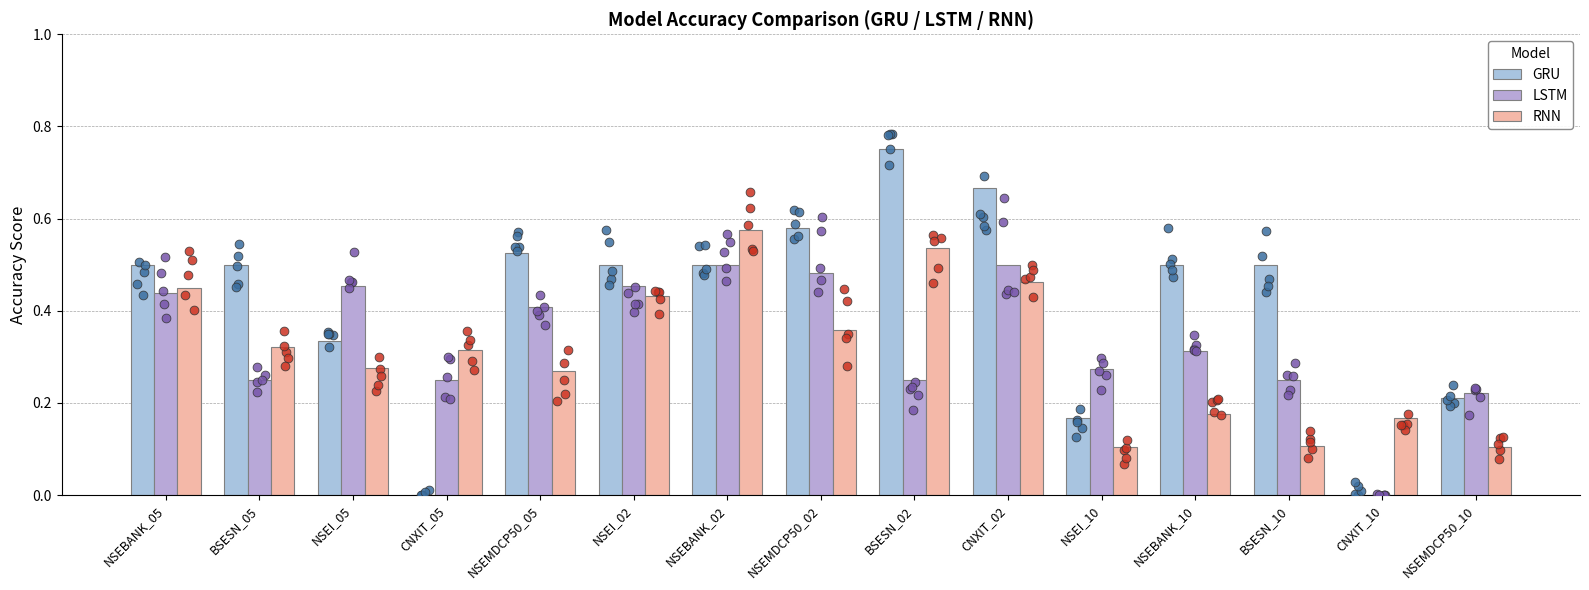

Is the value of RNN at NSEMDCP50_05 greater than the value of LSTM at NSEMDCP50_10?

Yes